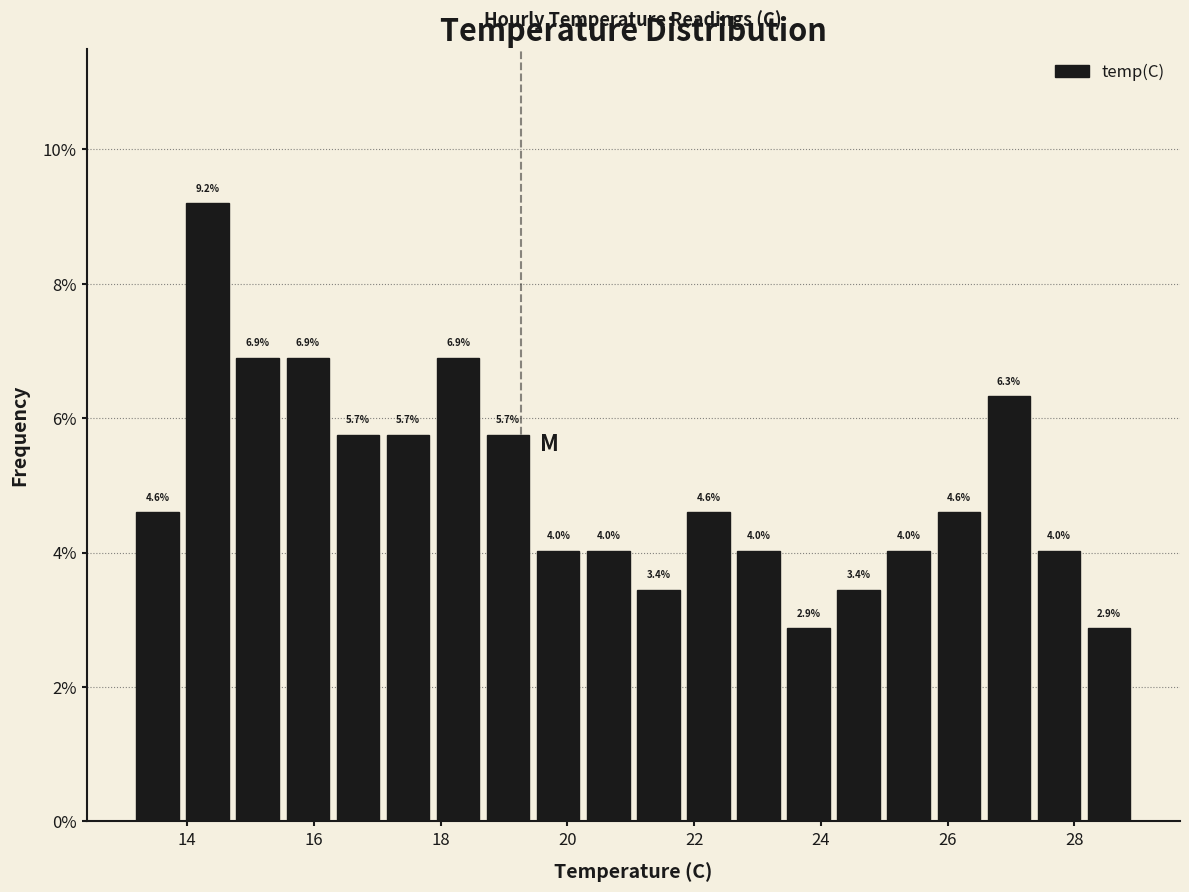

Read against the x-axis, roughly where is the centre of the tallest bar?

14.4